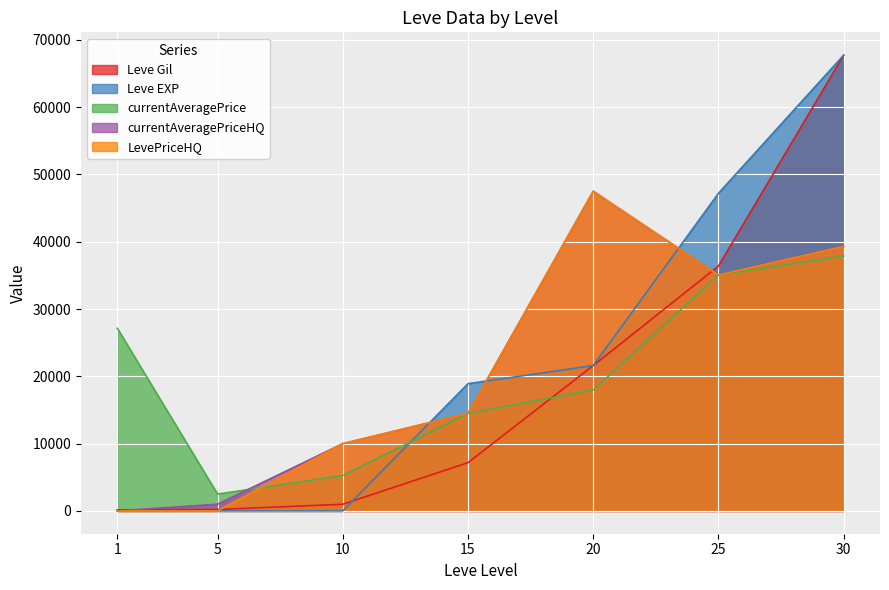

Reading right to left, transcribe all the data shown in this chart.

Leve Gil: 67730	36390	21600	7170	990	220	160
Leve EXP: 67730	47200	21600	18910	9	5	1
currentAveragePrice: 37866	35049	17953	14500	5250	2507	27128
currentAveragePriceHQ: 39300	35049	47500	14500	10000	1000	0
LevePriceHQ: 39300	35049	47500	14500	10000	0	0